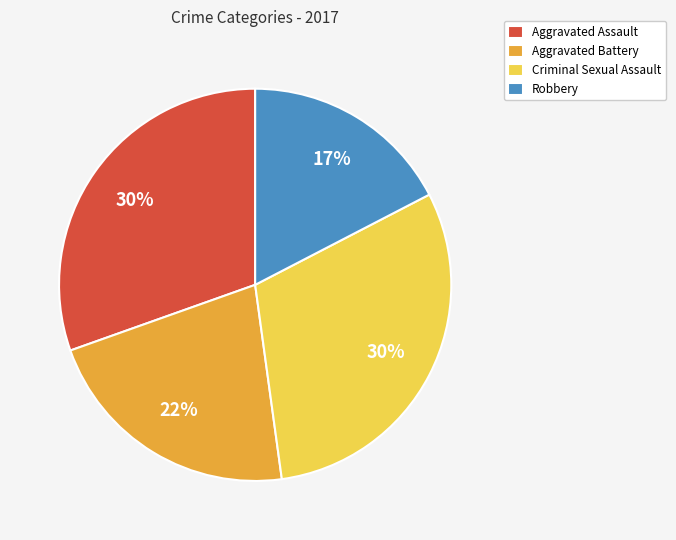

To the nearest percent, what portion does Criminal Sexual Assault represent?

30%